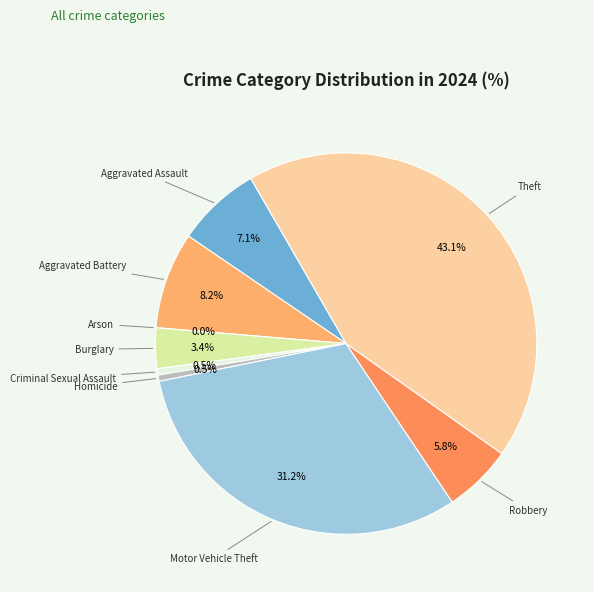

To the nearest percent, what percentage of the pie is Motor Vehicle Theft?

31%